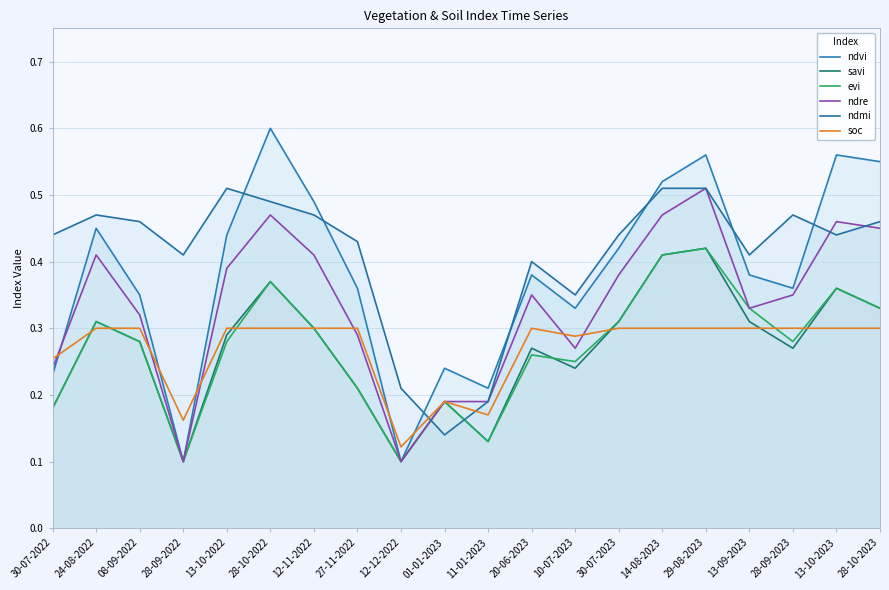

At how many categories does at least one series exceed 0?

20